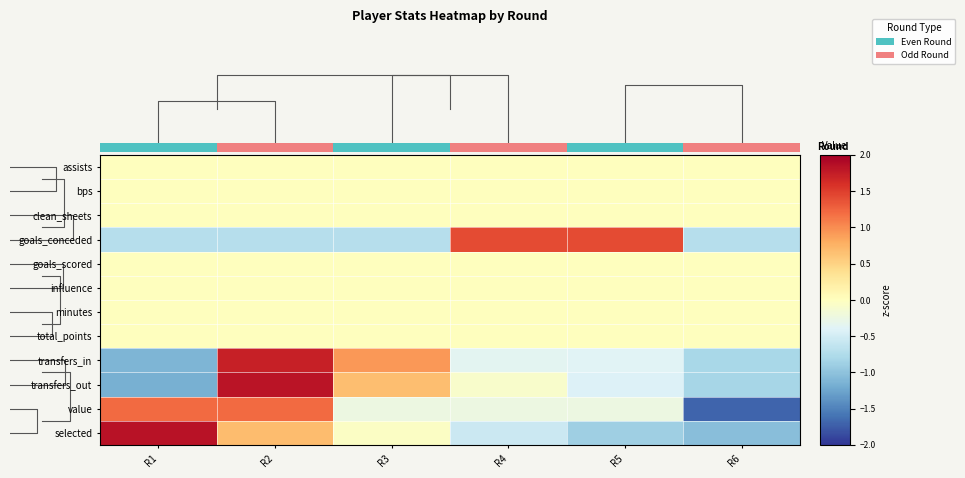

What is the sum of the transfers_in values at R2 and R6?

0.9